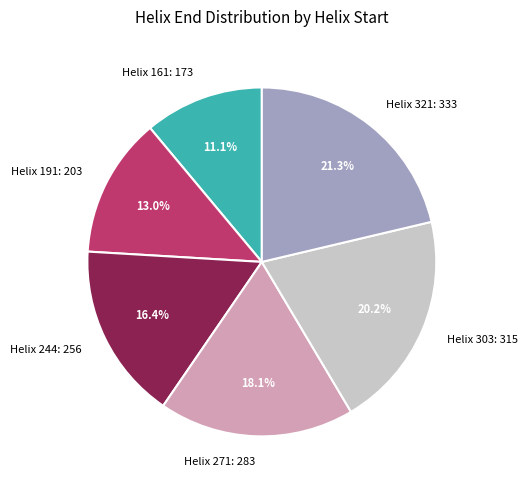

To the nearest percent, what is the average slice percentage?

17%